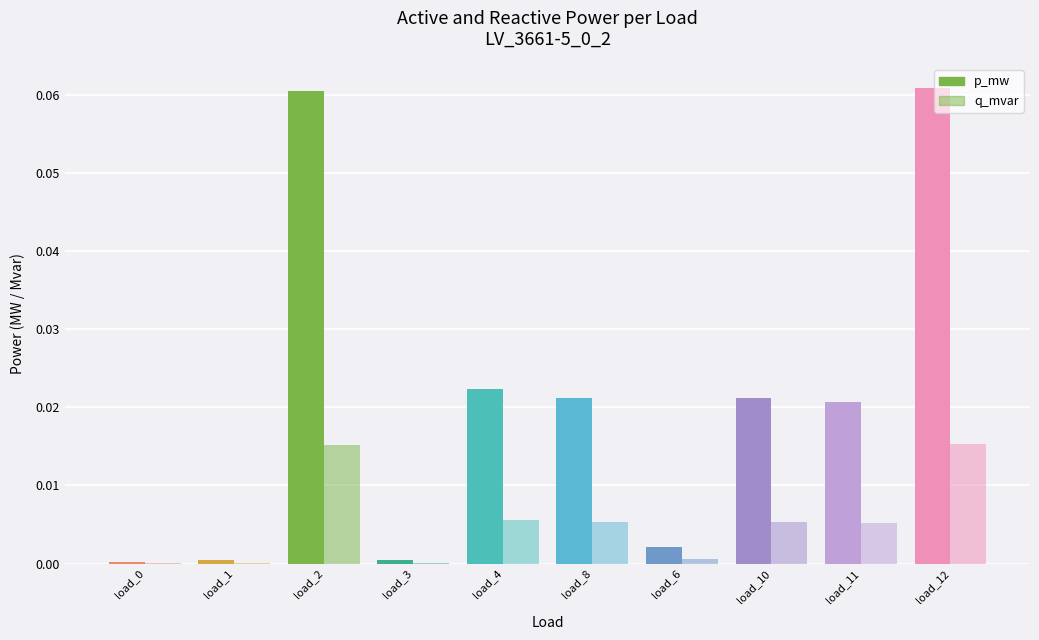

The q_mvar series shows 0.0 at load_12. True or false?

False